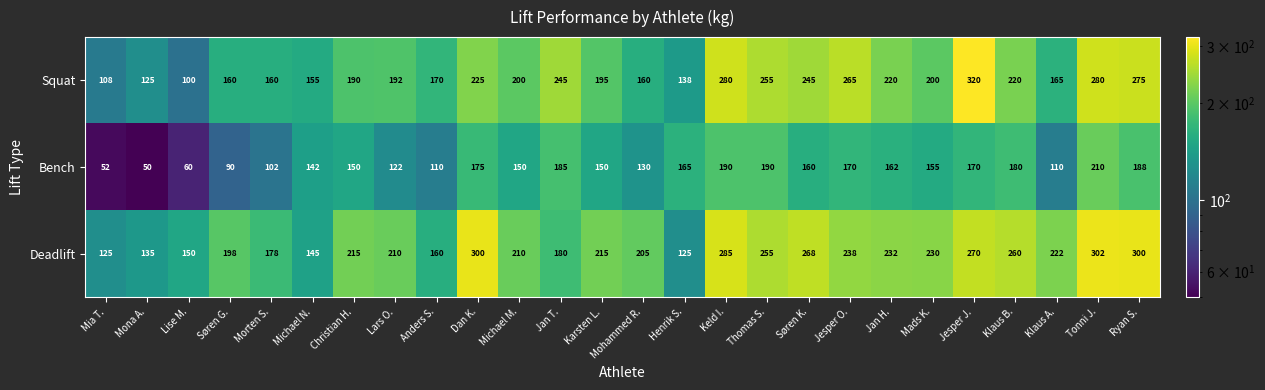

What is the average value of the Squat series?

202